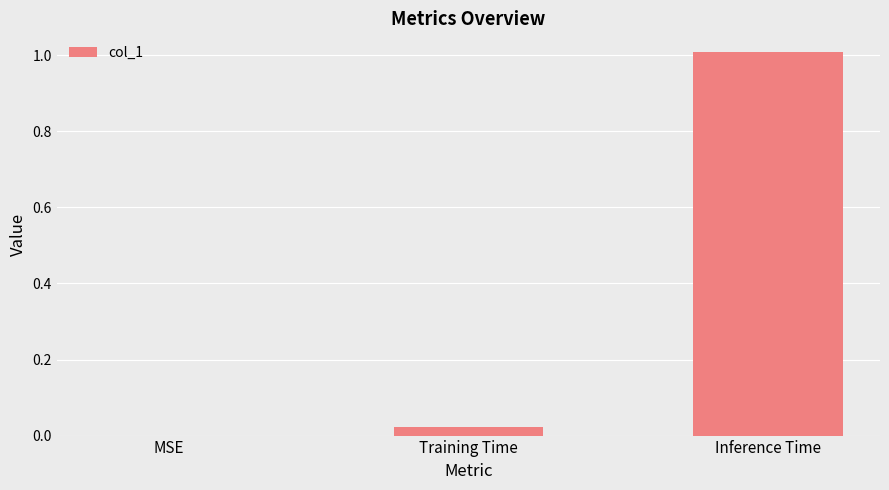

How many data points are above 0?

2